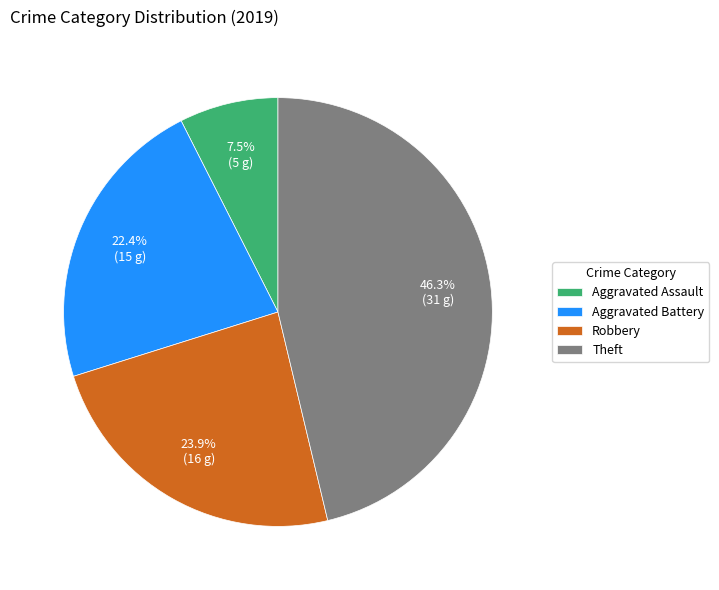

What percentage do Aggravated Assault and Theft together represent?

53.7%